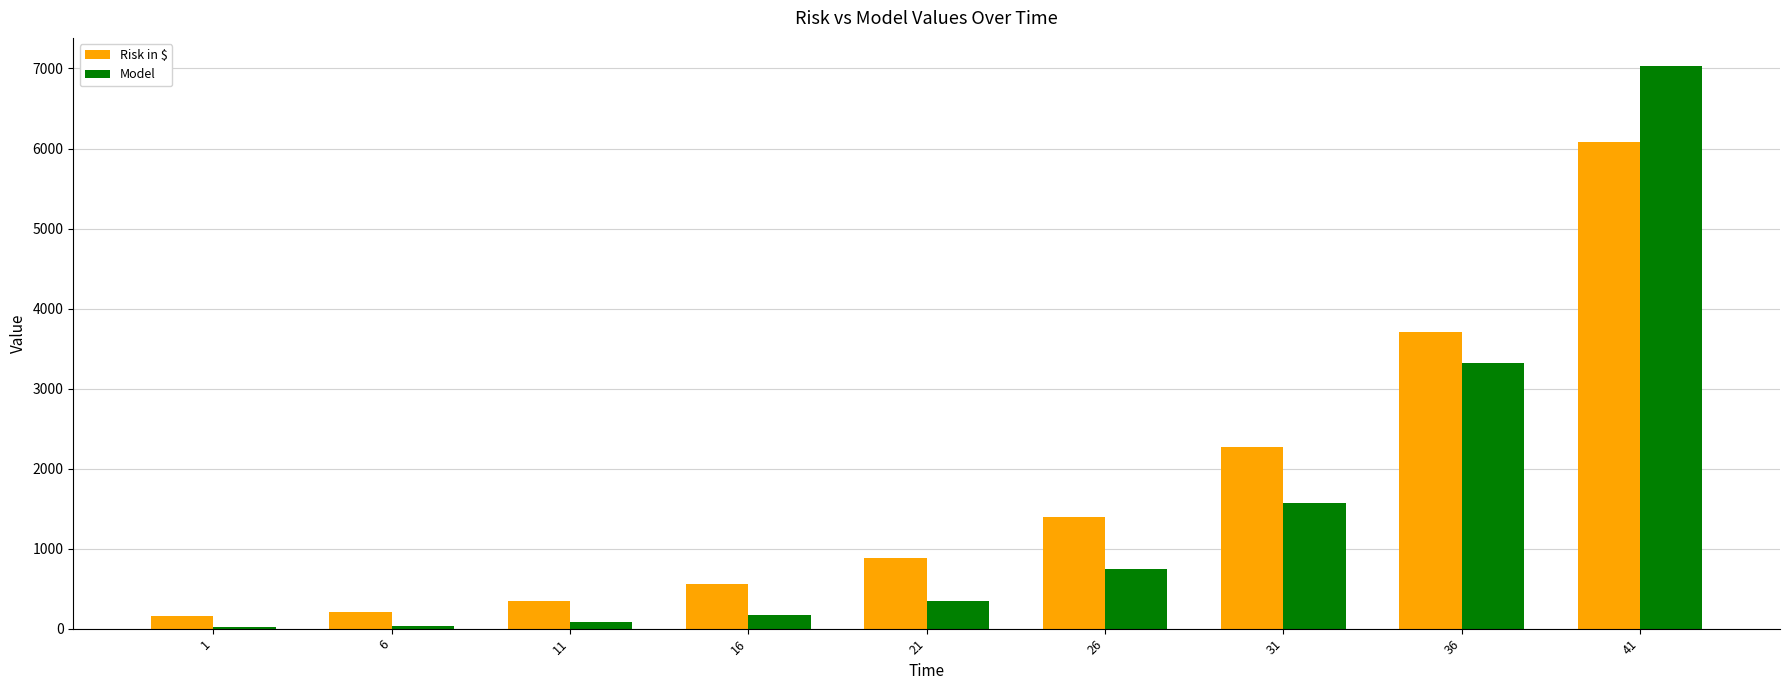

What is the maximum value for Model?

7030.8